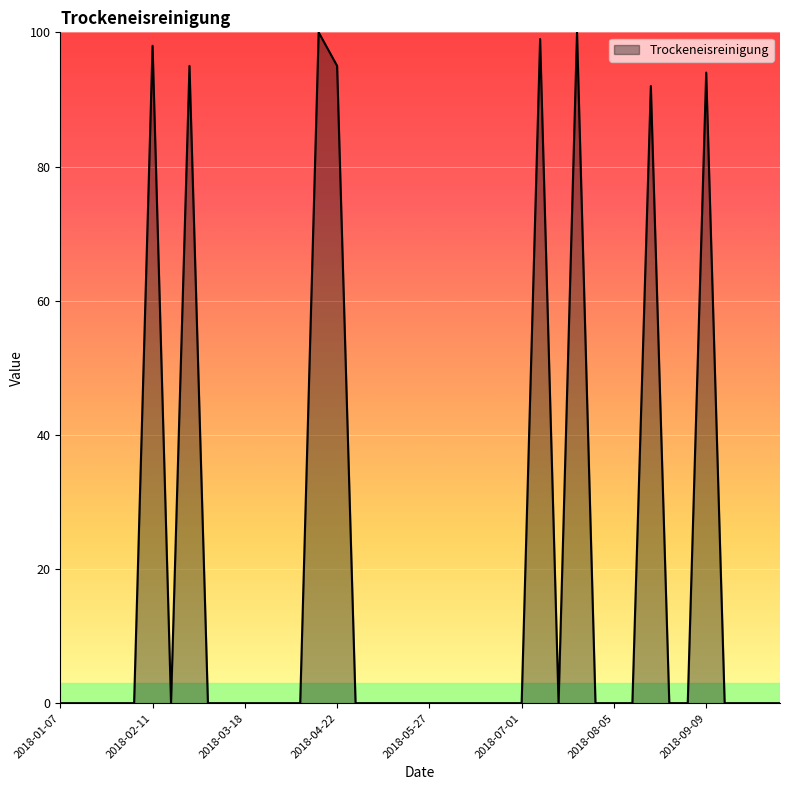

What is the difference between the maximum and minimum values?

100